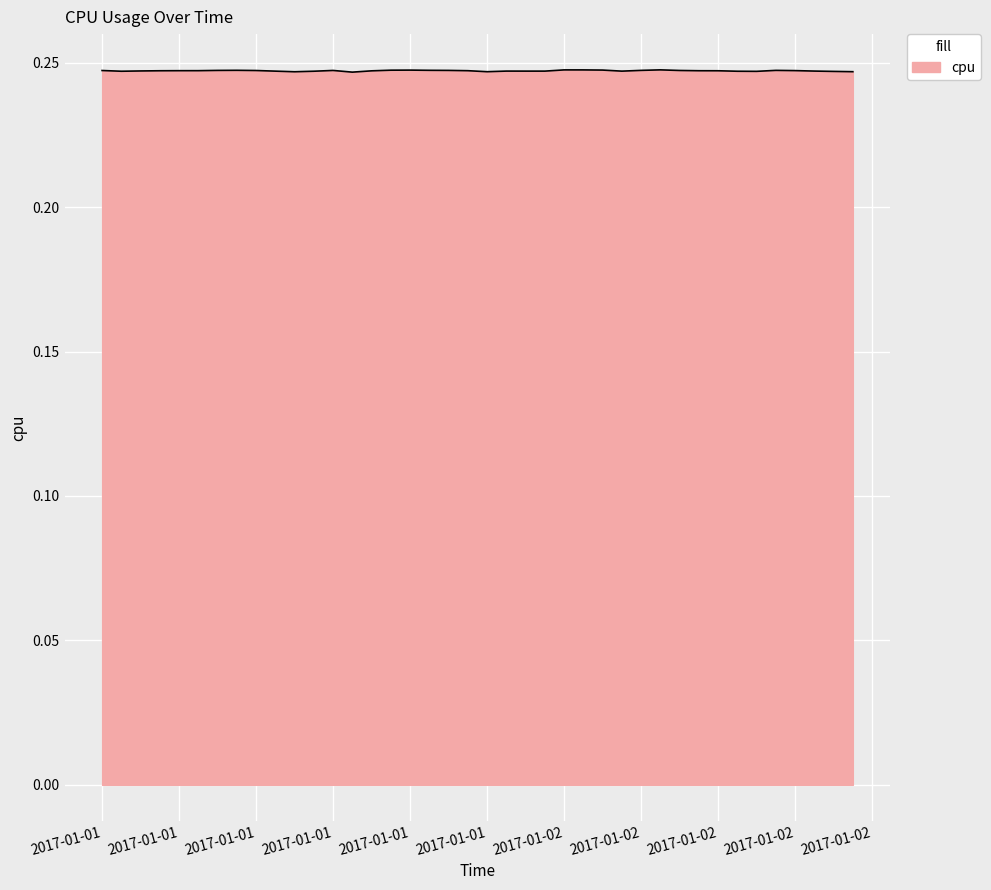

Reading right to left, extract all data points from this chart.

0.2	0.2	0.2	0.2	0.2	0.2	0.2	0.2	0.2	0.2	0.2	0.2	0.2	0.2	0.2	0.2	0.2	0.2	0.2	0.2	0.2	0.2	0.2	0.2	0.2	0.2	0.2	0.2	0.2	0.2	0.2	0.2	0.2	0.2	0.2	0.2	0.2	0.2	0.2	0.2